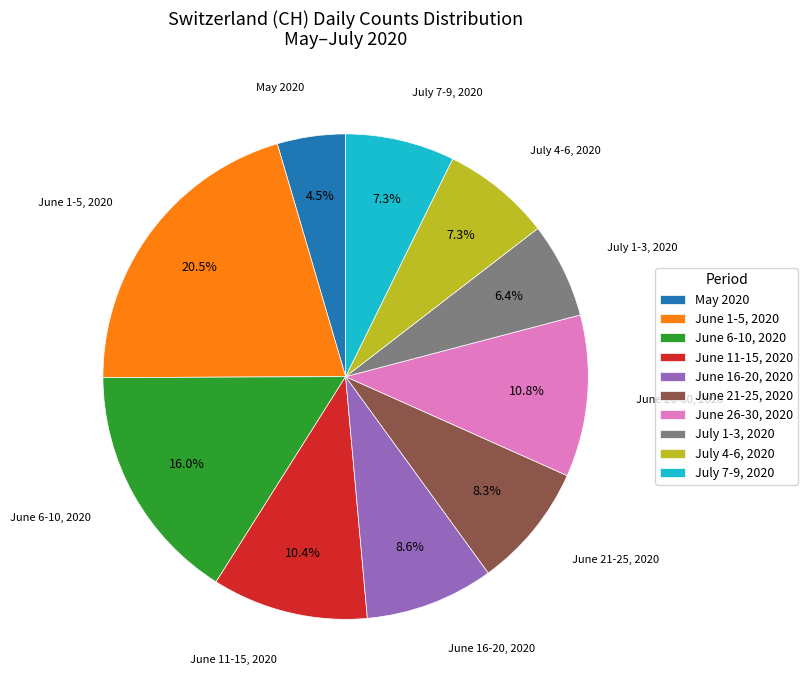

What percentage do July 4-6, 2020 and June 1-5, 2020 together represent?

27.8%